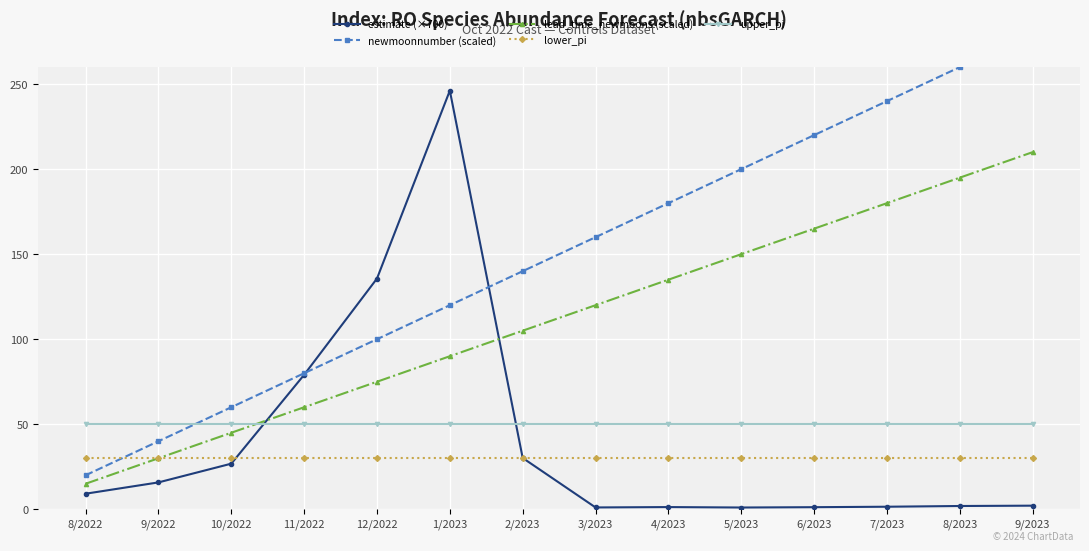

Rank the categories by lower_pi value from highest to lowest.

8/2022, 9/2022, 10/2022, 11/2022, 12/2022, 1/2023, 2/2023, 3/2023, 4/2023, 5/2023, 6/2023, 7/2023, 8/2023, 9/2023